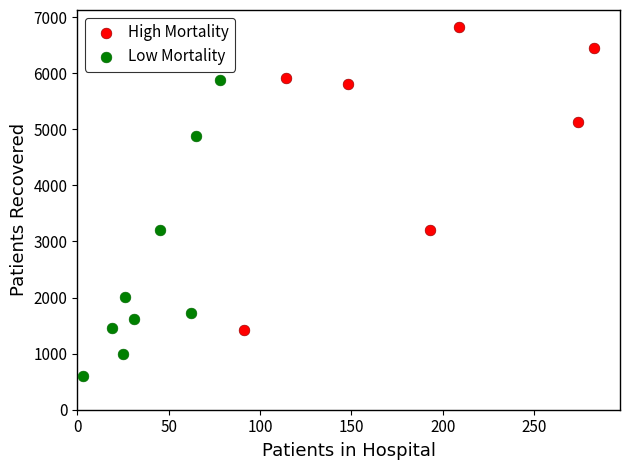

Which series has the largest Y range (max minus min)?

High Mortality